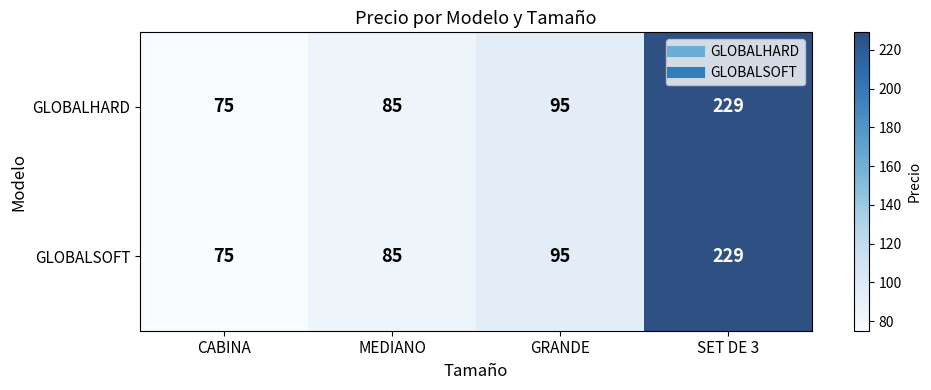

What is the maximum value shown in the chart?

229